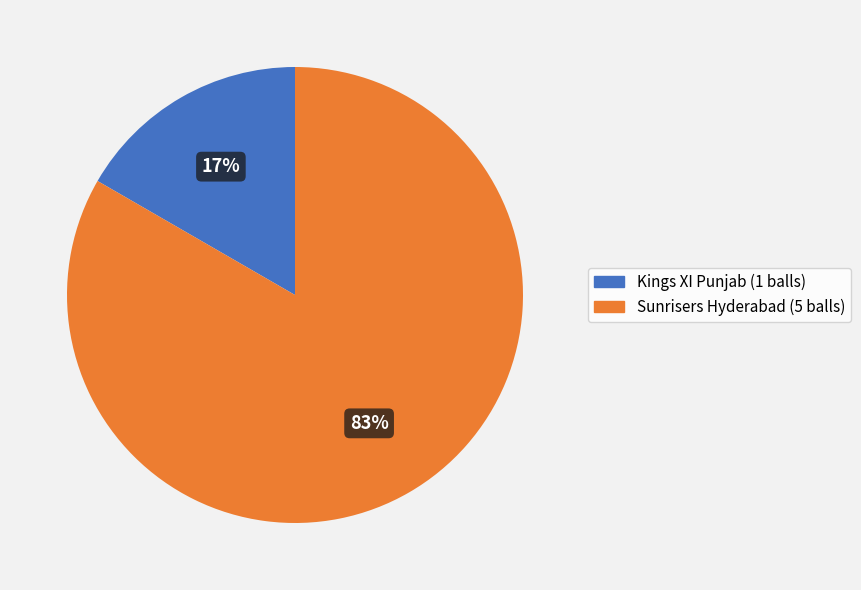

To the nearest percent, what is the average slice percentage?

50%